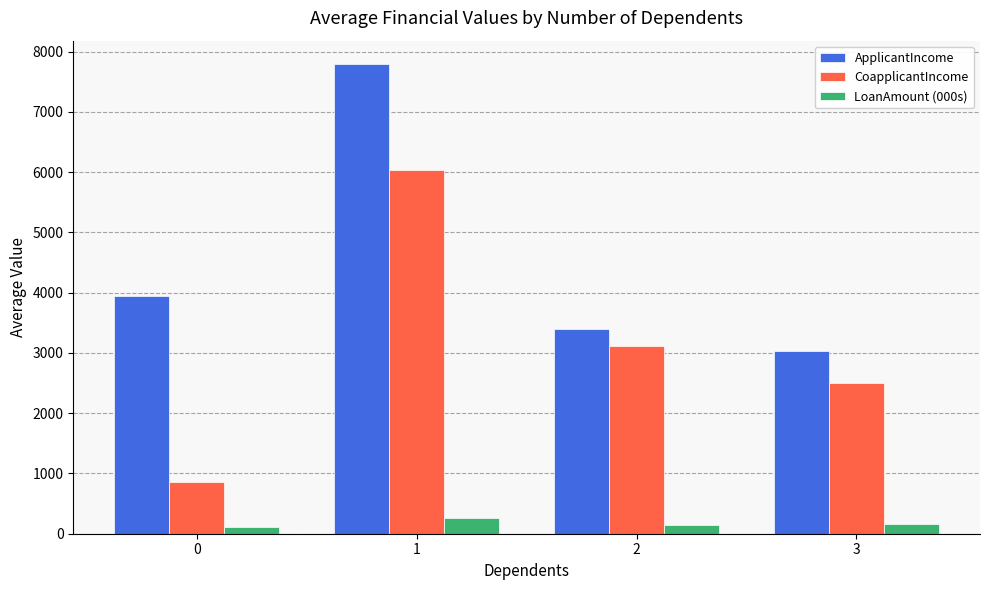

Is it true that ApplicantIncome equals 3399.0 at 2?

True